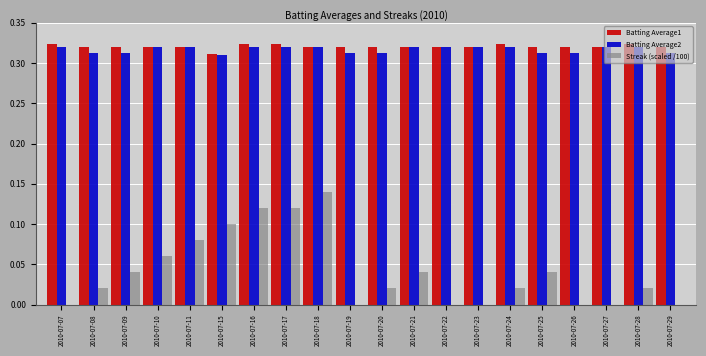

Between 2010-07-10 and 2010-07-17, which series saw the biggest shift?

Streak (scaled /100)